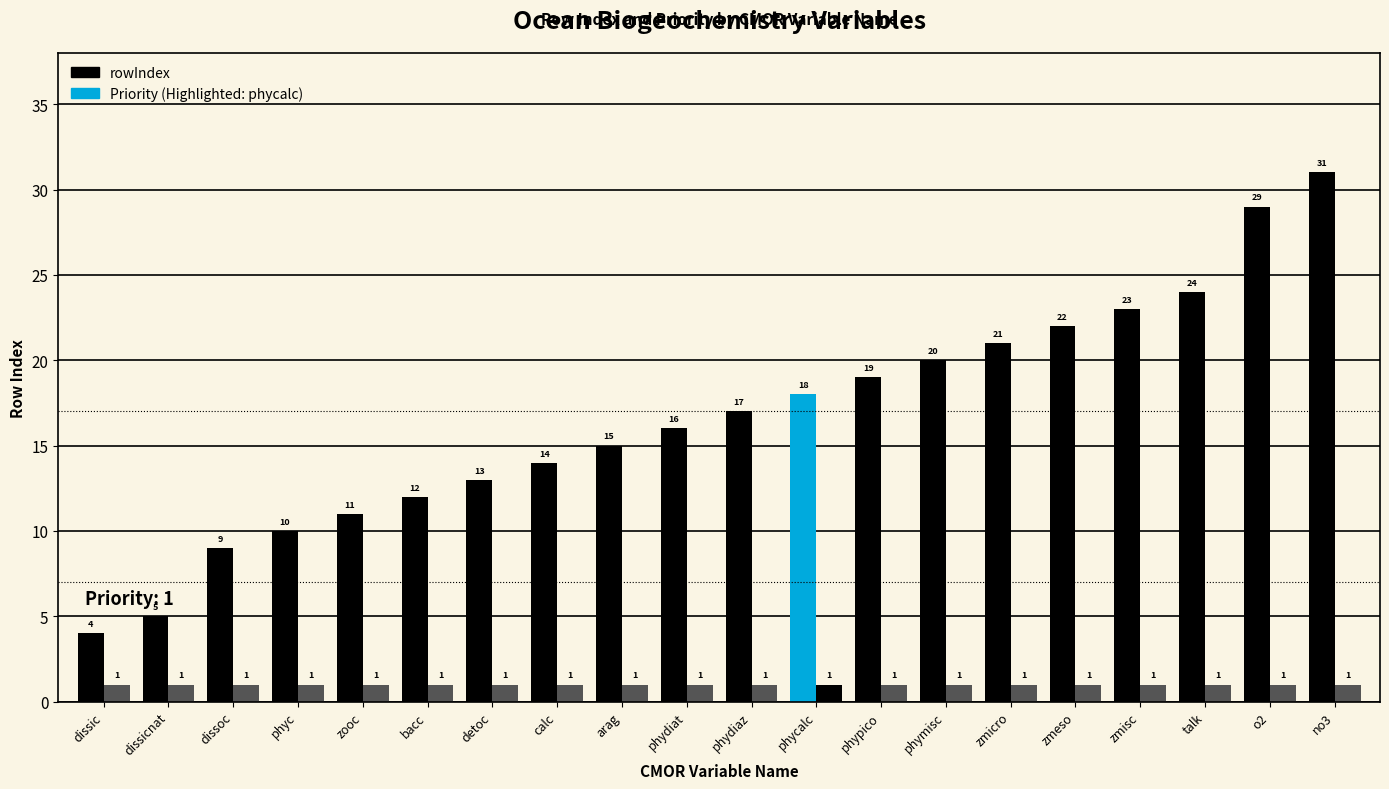

Reading left to right, what are all the values shown in this chart?

rowIndex: 4	5	9	10	11	12	13	14	15	16	17	18	19	20	21	22	23	24	29	31
Priority: 1	1	1	1	1	1	1	1	1	1	1	1	1	1	1	1	1	1	1	1